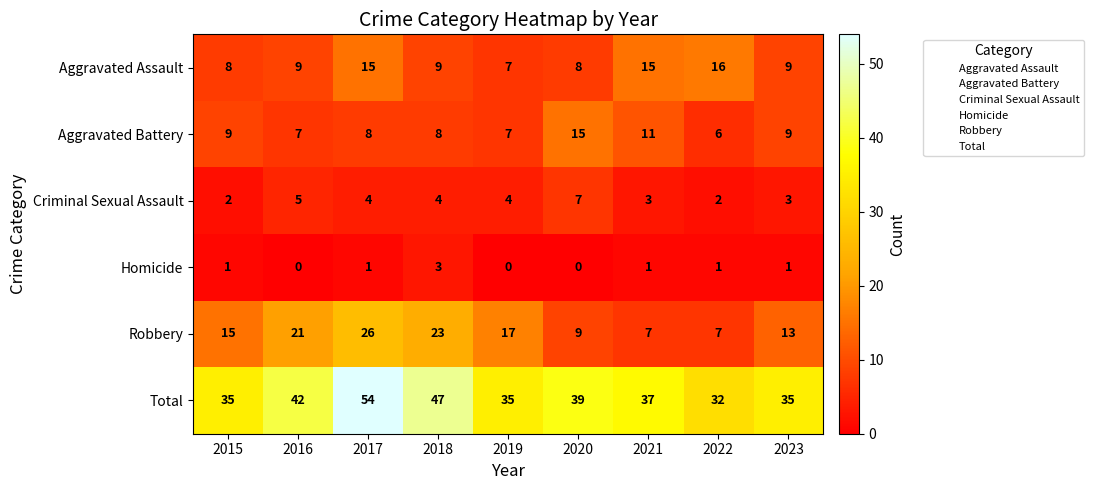

The value of Robbery at 2017 is 8. True or false?

False